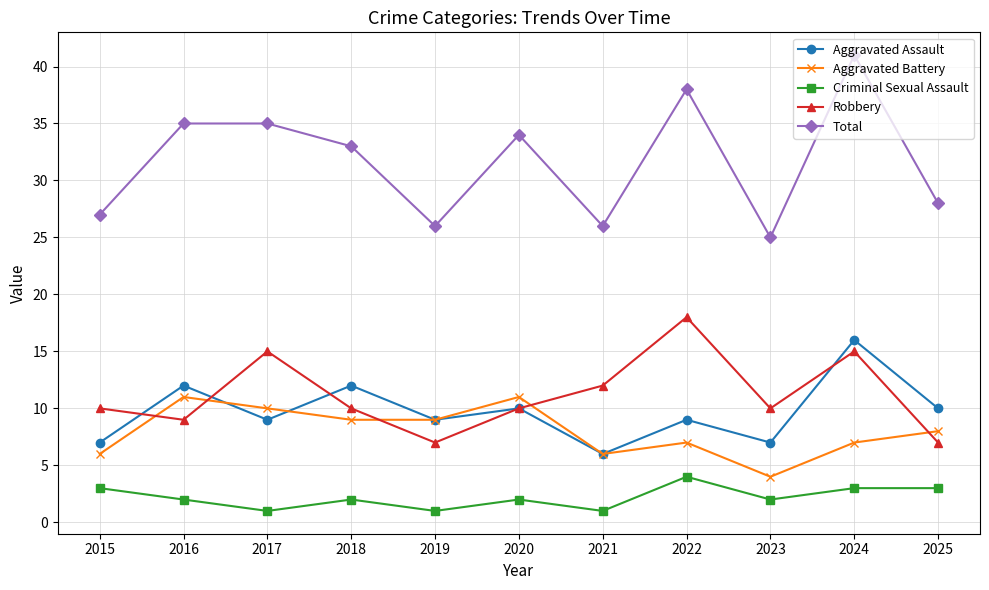

What is the approximate value of Aggravated Assault at 2017, to the nearest 5?

10